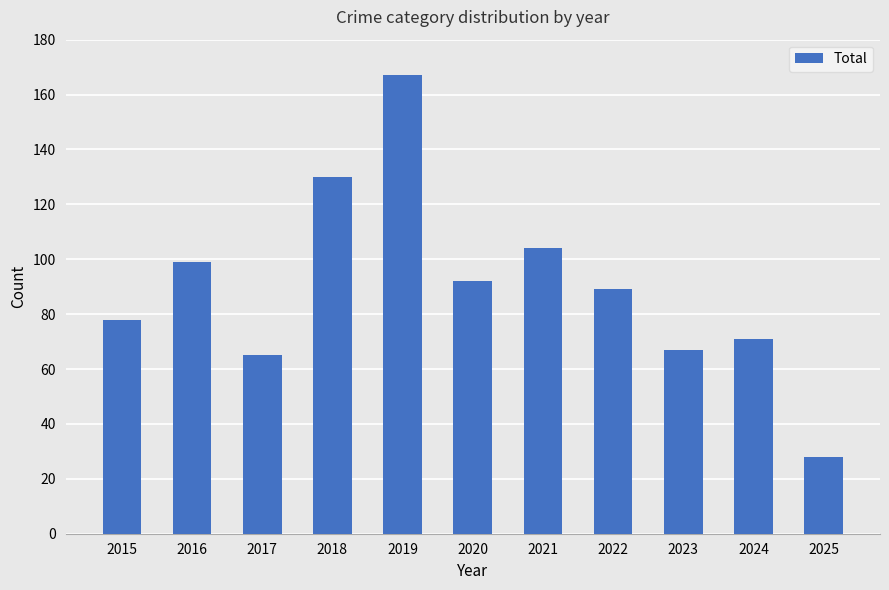

Where does the data first go above 89?

2016